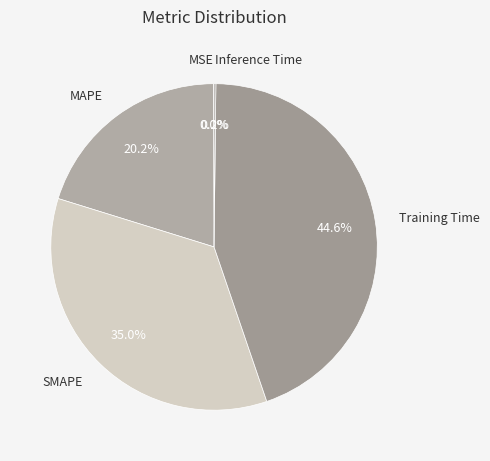

Is there any slice that represents more than half of the pie?

No